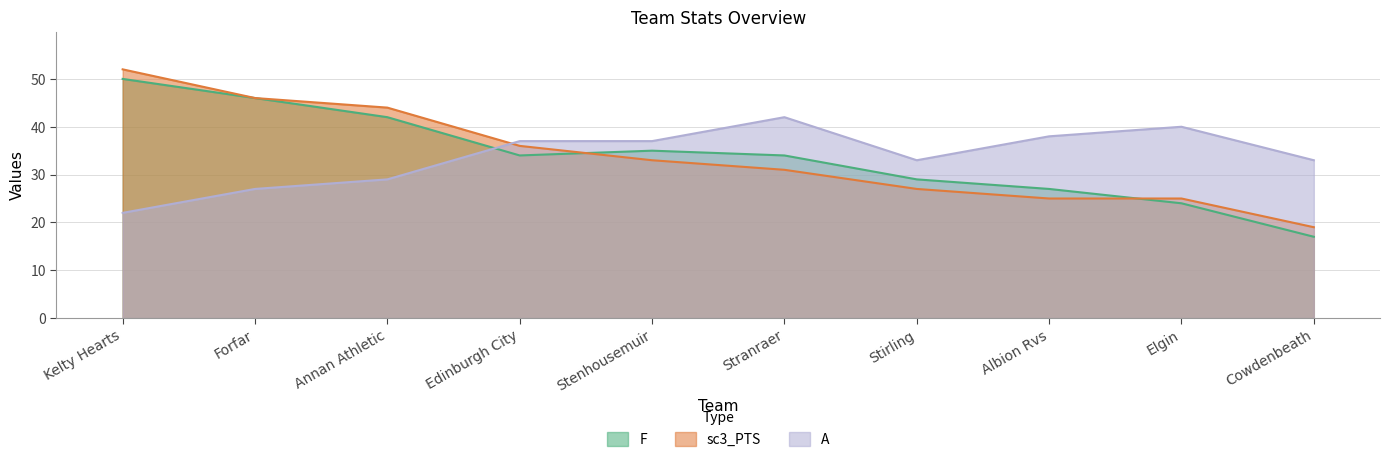

What is the value of the sc3_PTS point at the 10th from the left?

19